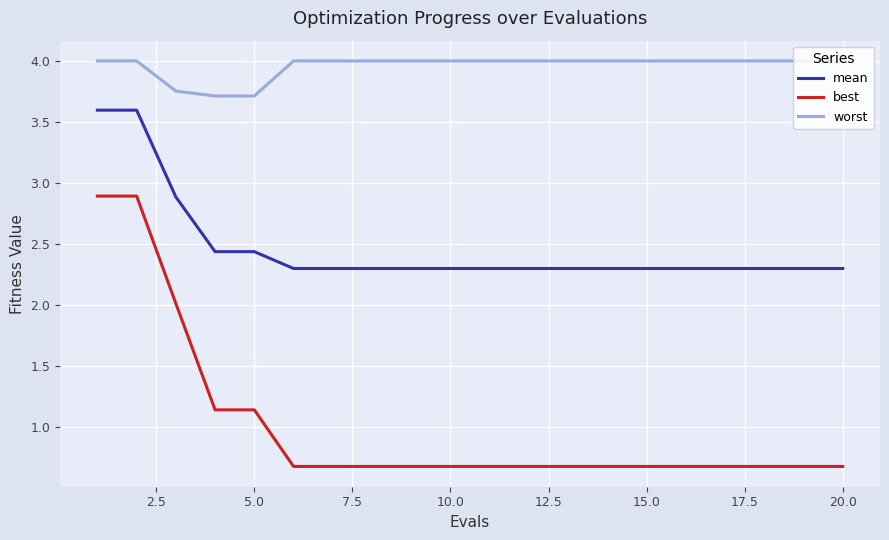

Rank the series by their maximum value, from highest to lowest.

worst, mean, best